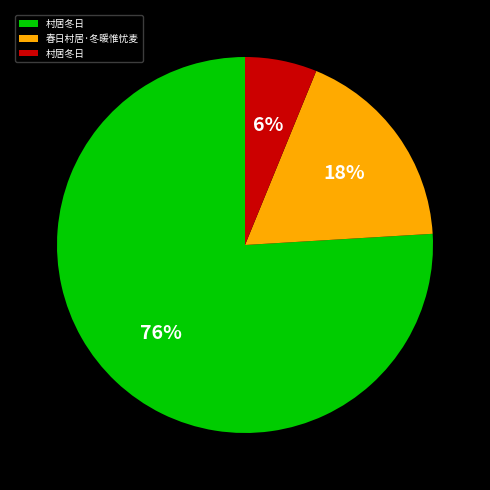

Is there a majority slice in this chart?

Yes